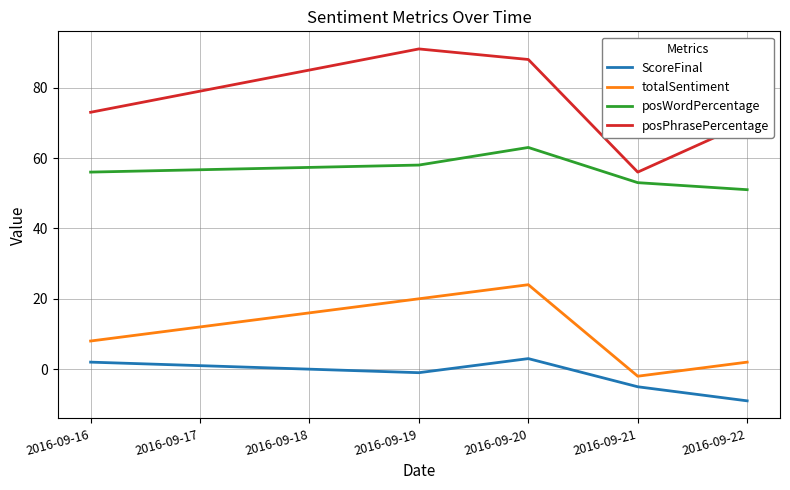

What is the greatest value displayed?

91